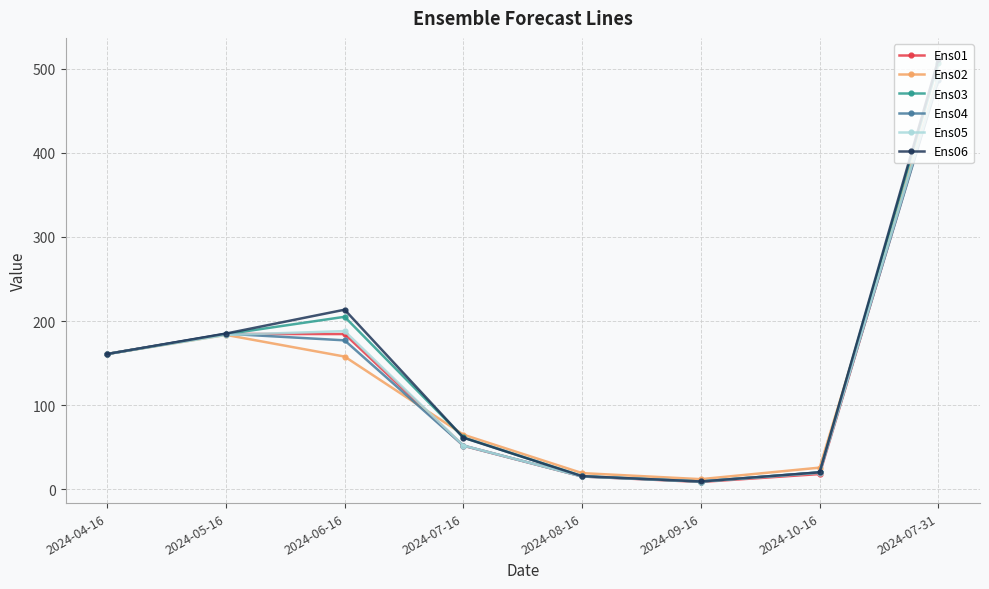

What is the sum of all Ens01 values?

1112.2